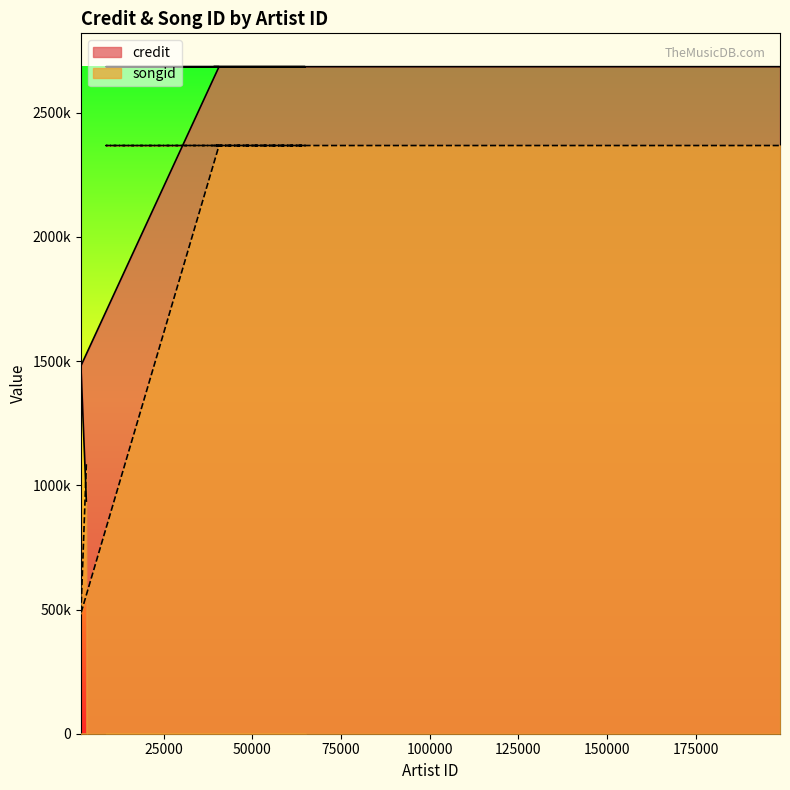

Read the songid value at 8744.

2367722